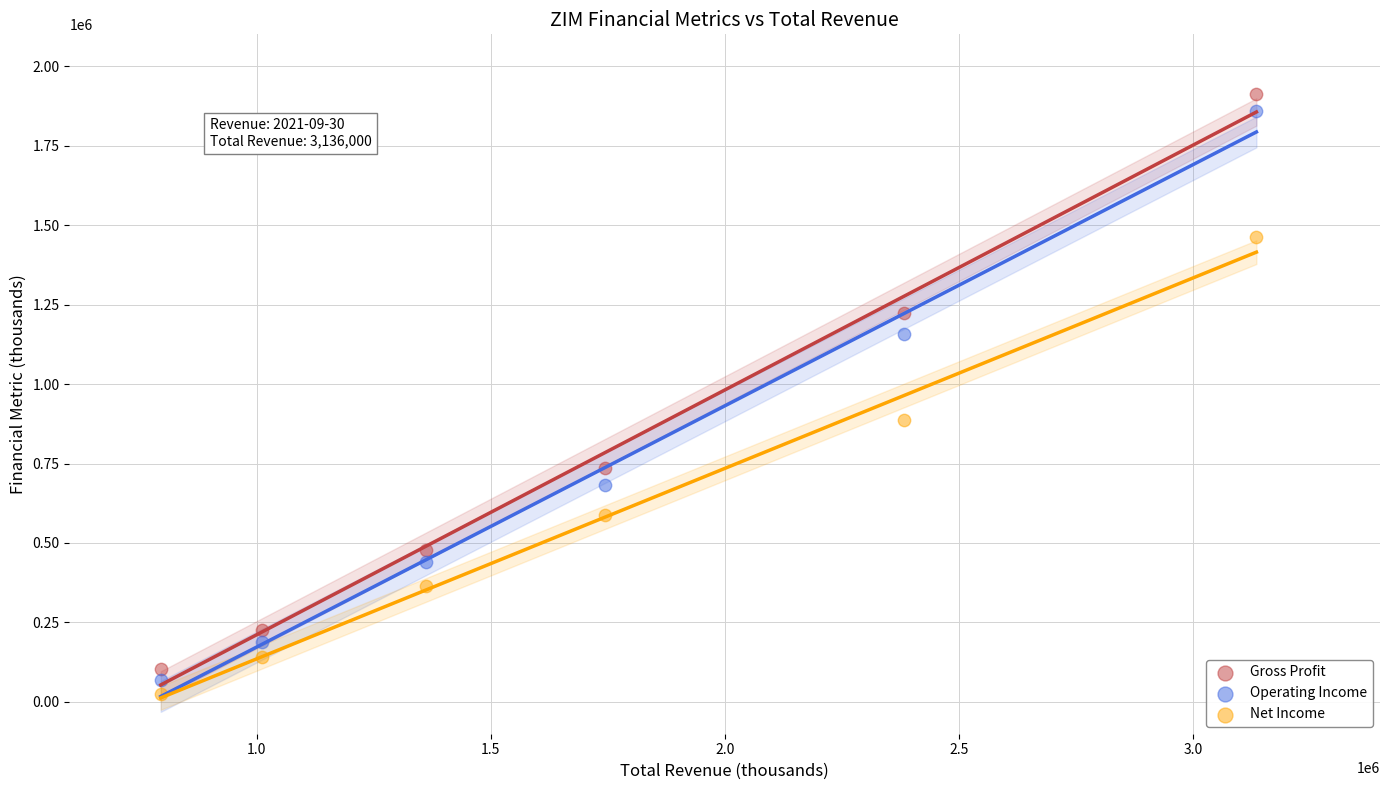

Which series contains the lowest Y value?

Net Income